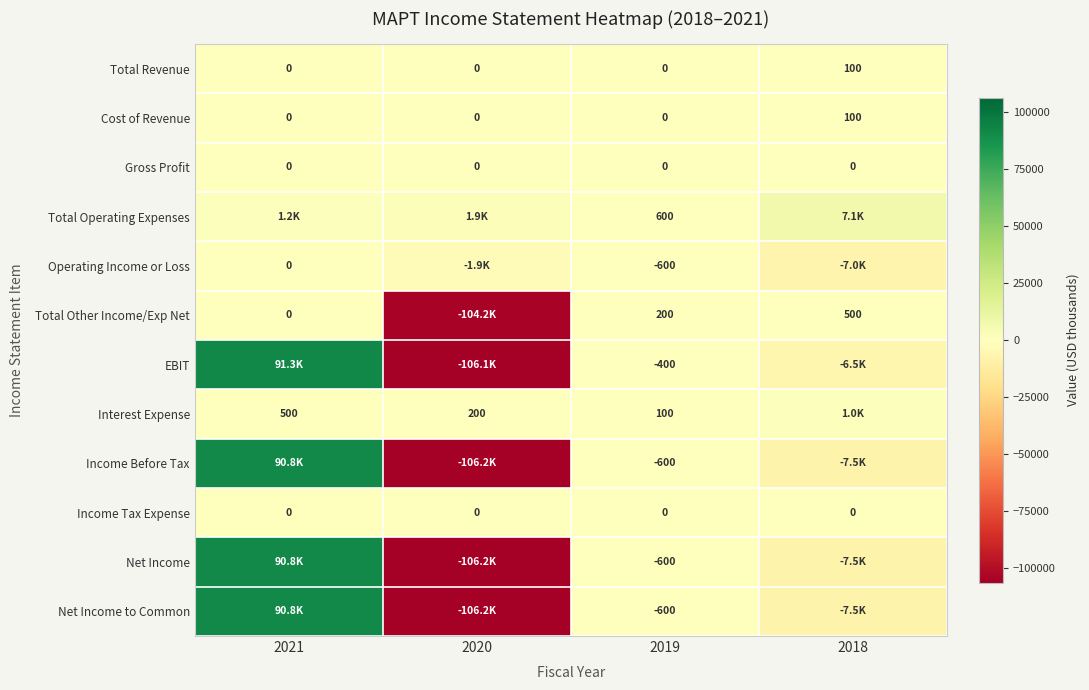

The Cost of Revenue series shows 100 at 2018. True or false?

True